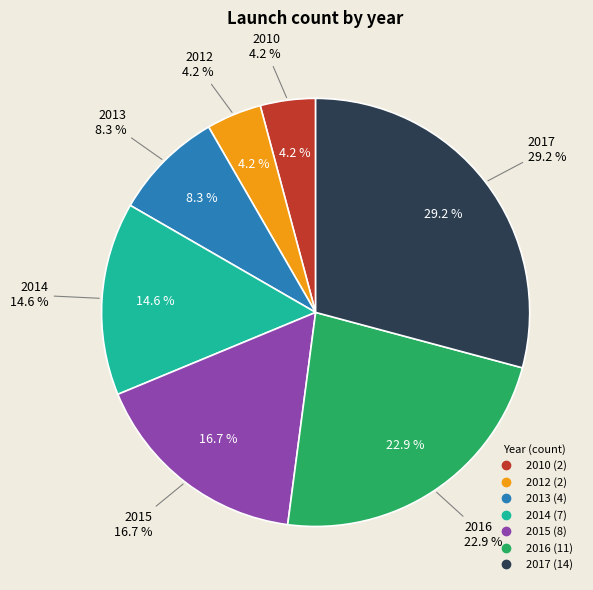

Does 2012 represent more than half of the total?

No